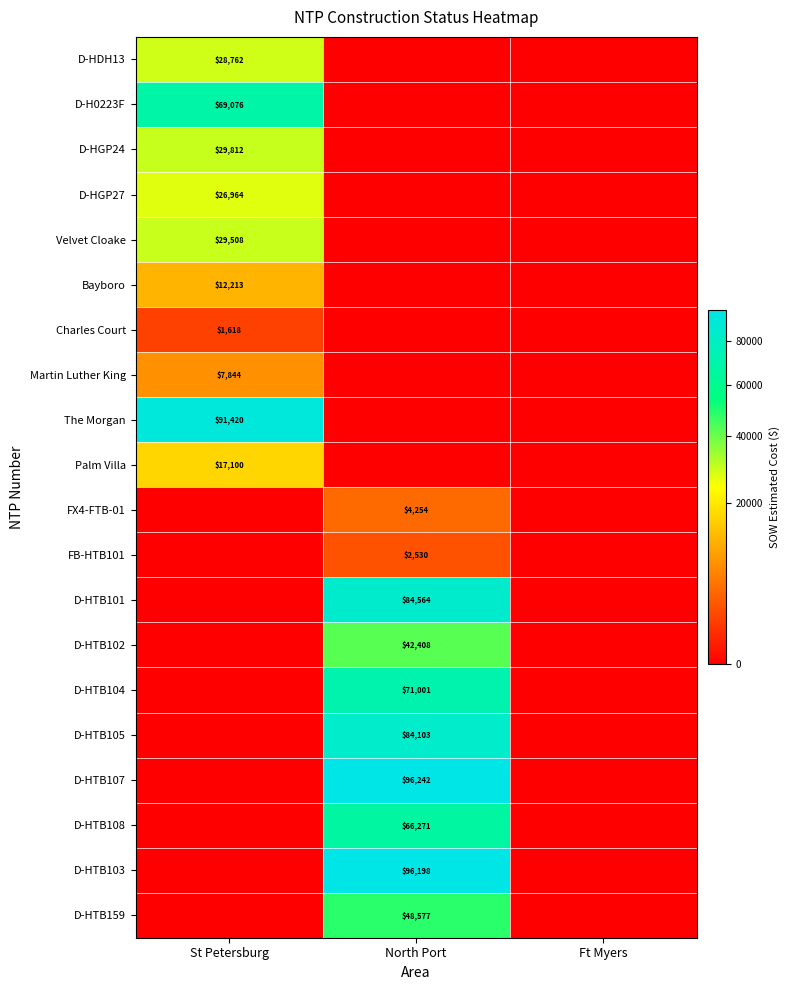

The FX4-FTB-01 series shows 4254 at North Port. True or false?

True